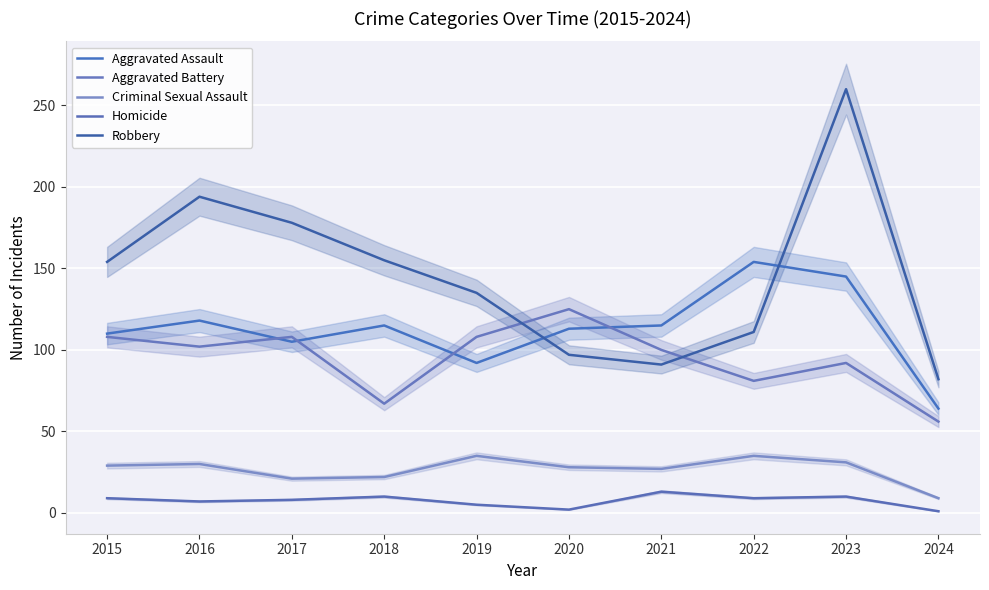

Which series has the largest range (max minus min)?

Robbery